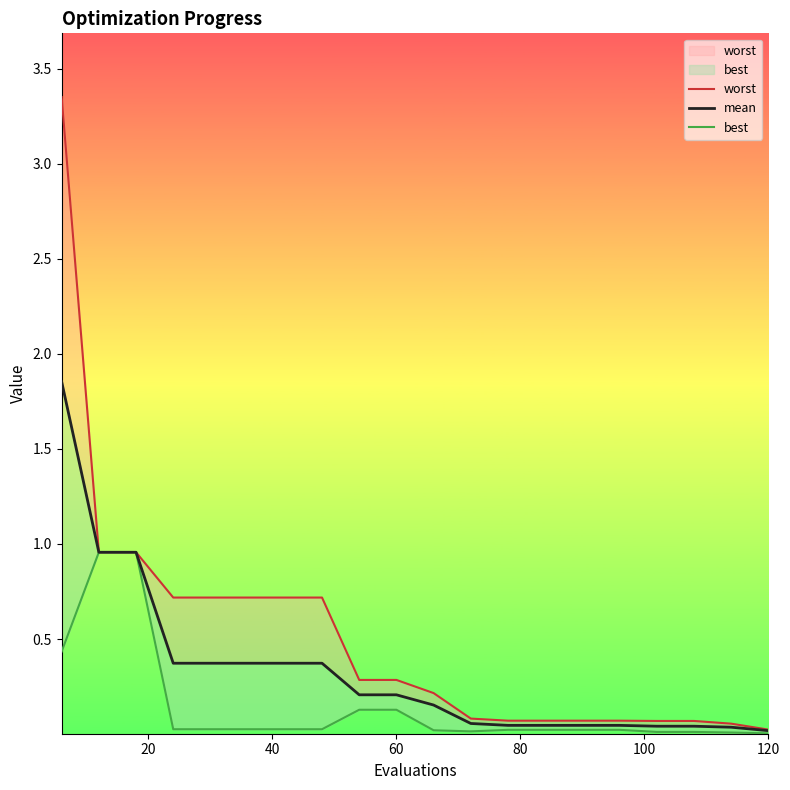

How many categories are shown in the chart?

20